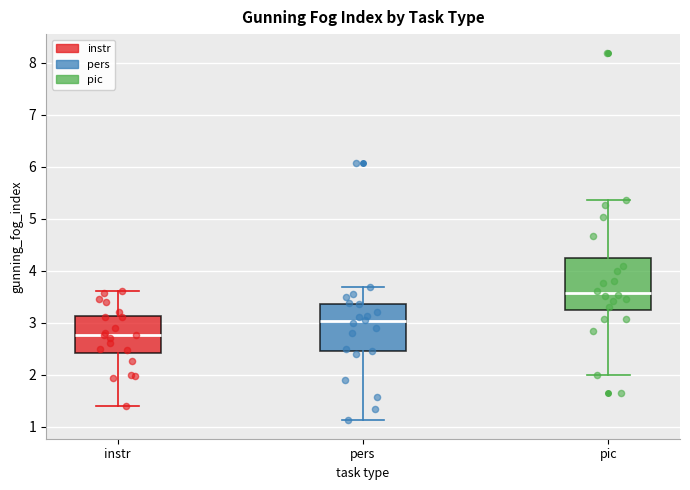

Where is the lower edge of the box for pers on the y-axis? The values are not printed on the chart, so give them approximately, as read against the axis.

2.4